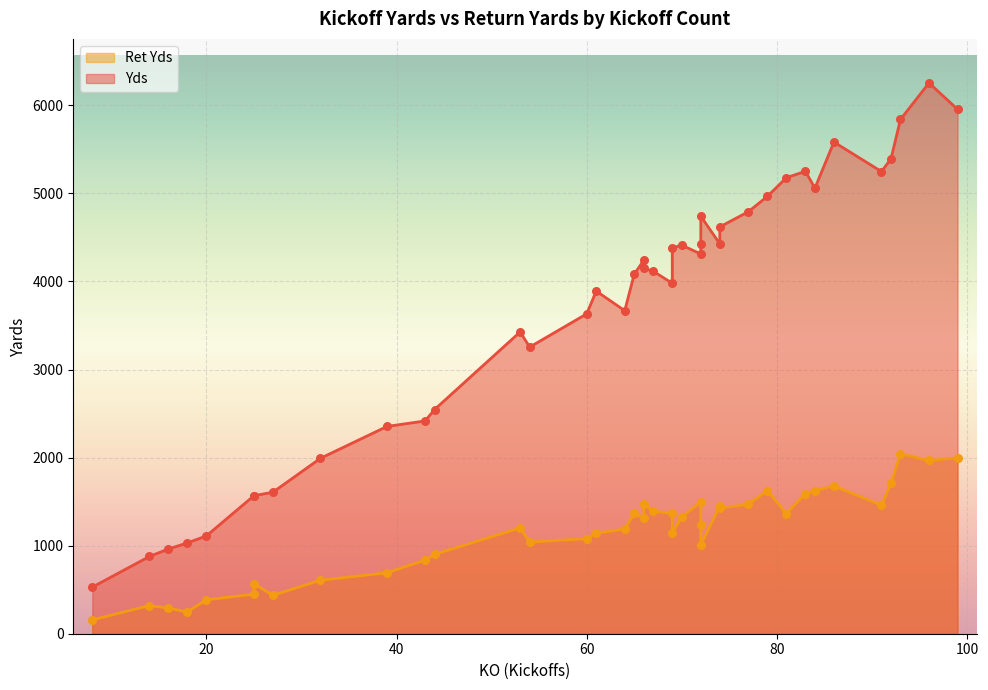

Which series contains the lowest Y value?

Ret Yds